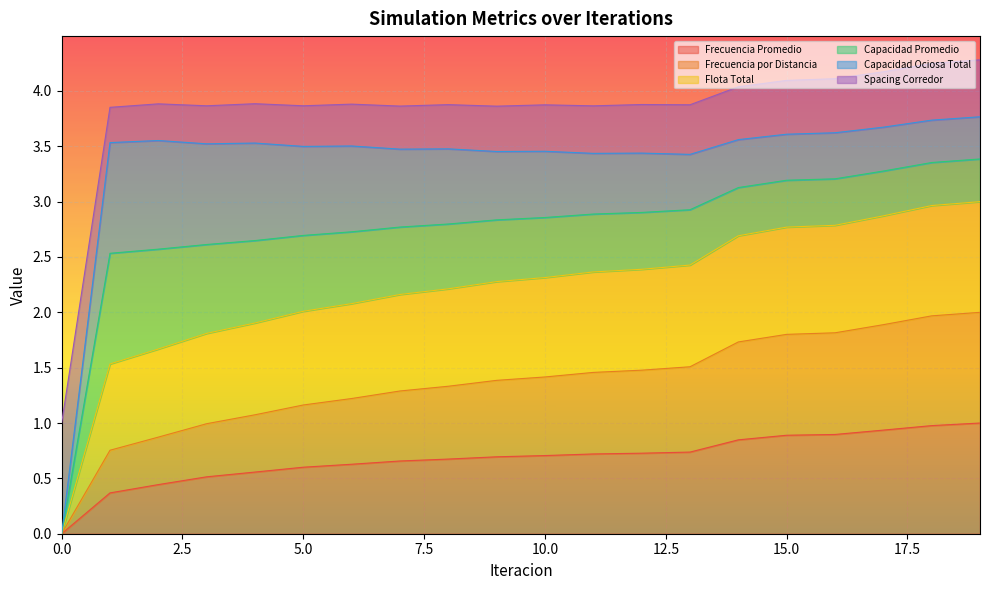

Which series has the widest spread of values?

Flota Total